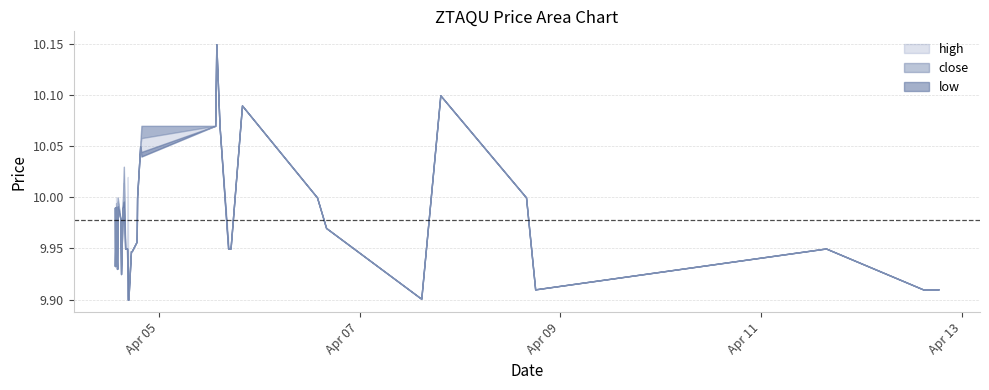

What is the difference between the maximum and minimum values in the high series?

0.2